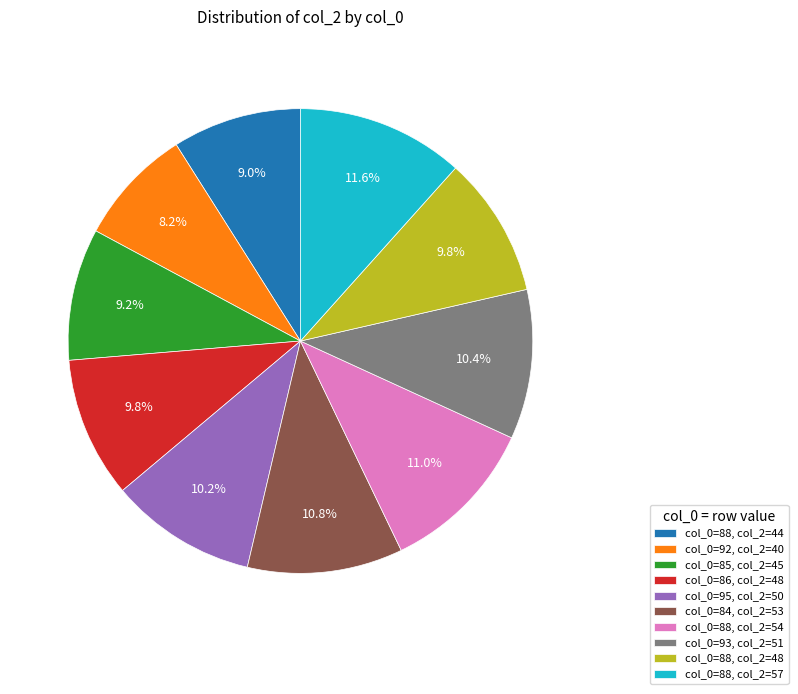

What is the largest slice in the pie chart?

col_0=88, col_2=57